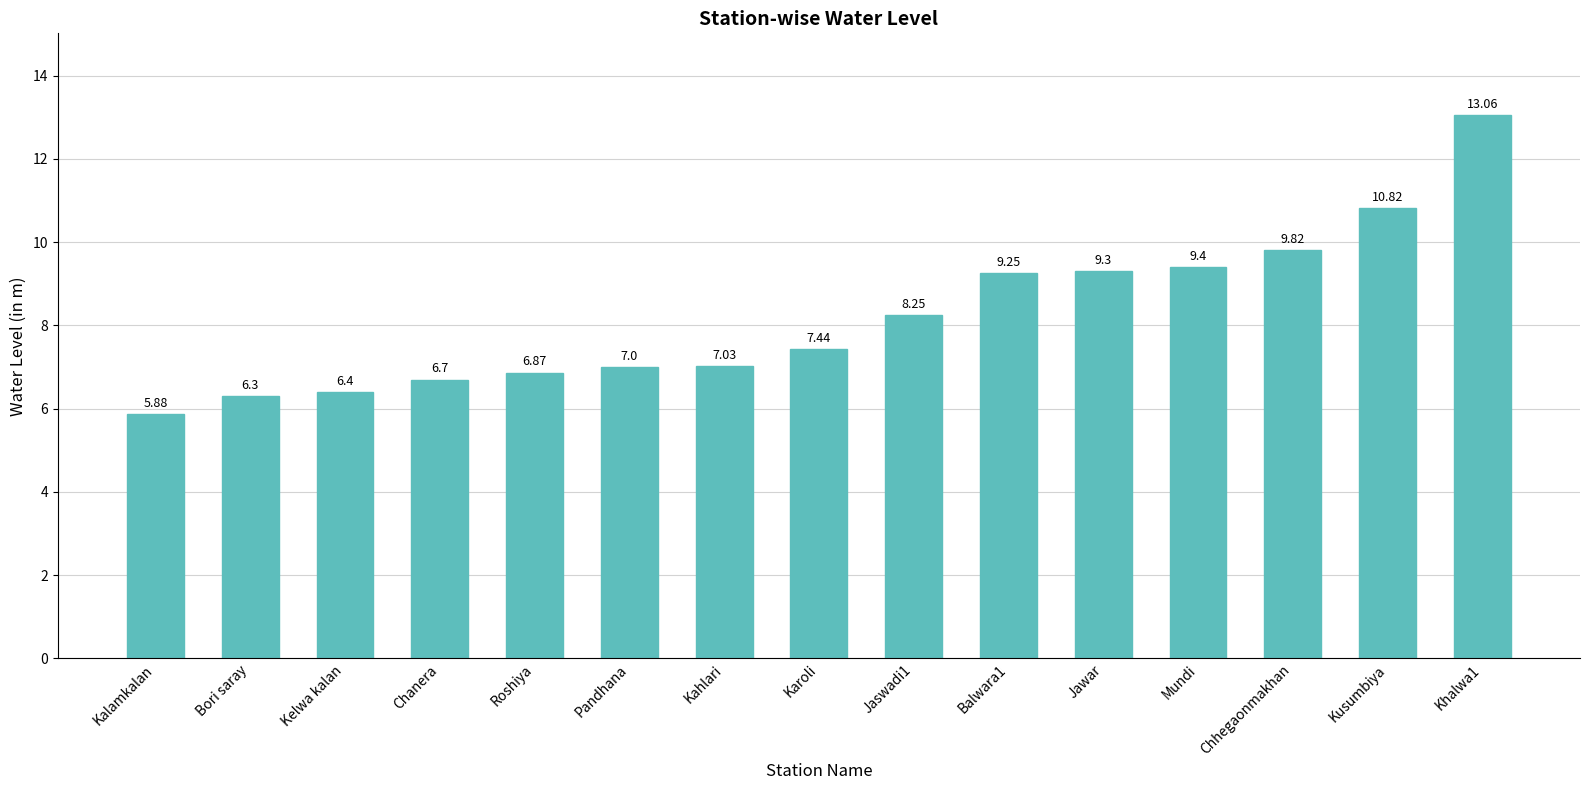

What position from the right is Chhegaonmakhan?

3